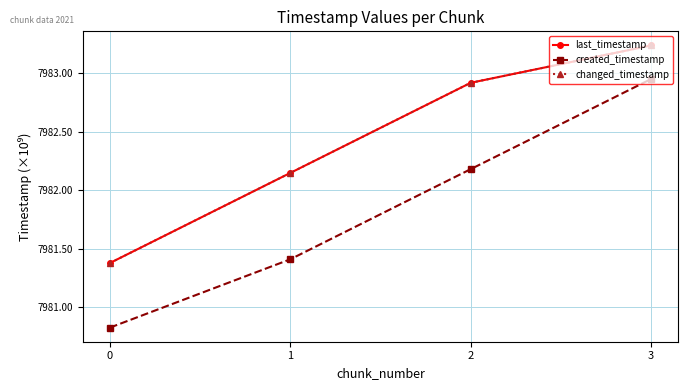

Which series has the largest total across all categories?

last_timestamp